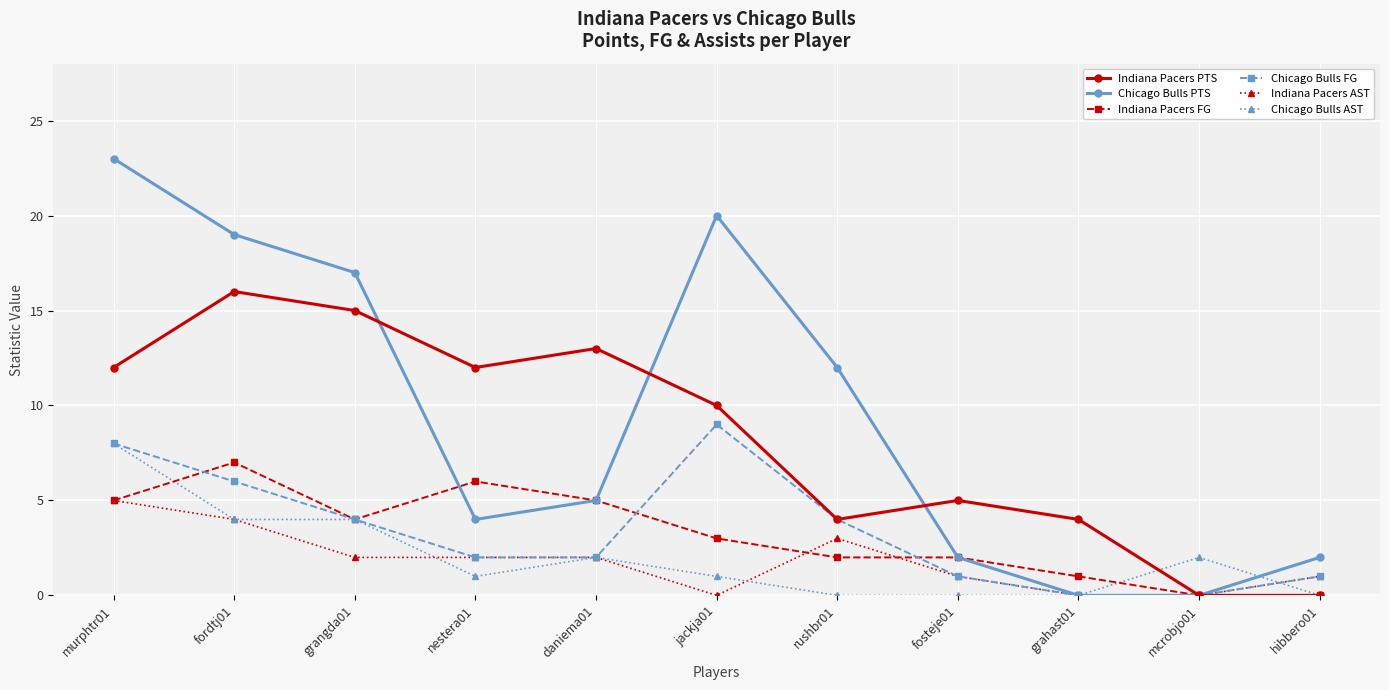

What is the label of the 2nd point from the right?

mcrobjo01